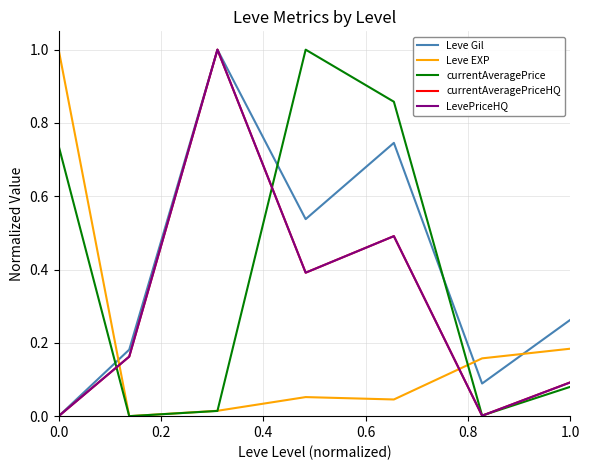

At how many categories does at least one series exceed 0?

7